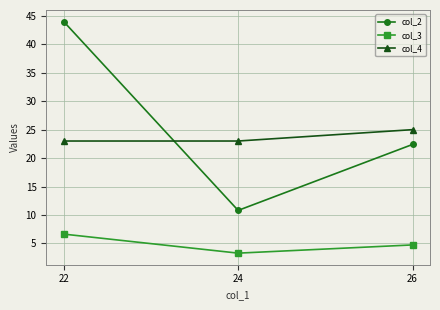

Reading right to left, transcribe all the data shown in this chart.

col_2: 26=22.4	24=10.8	22=44.0
col_3: 26=4.7	24=3.3	22=6.6
col_4: 26=25.0	24=23.0	22=23.0